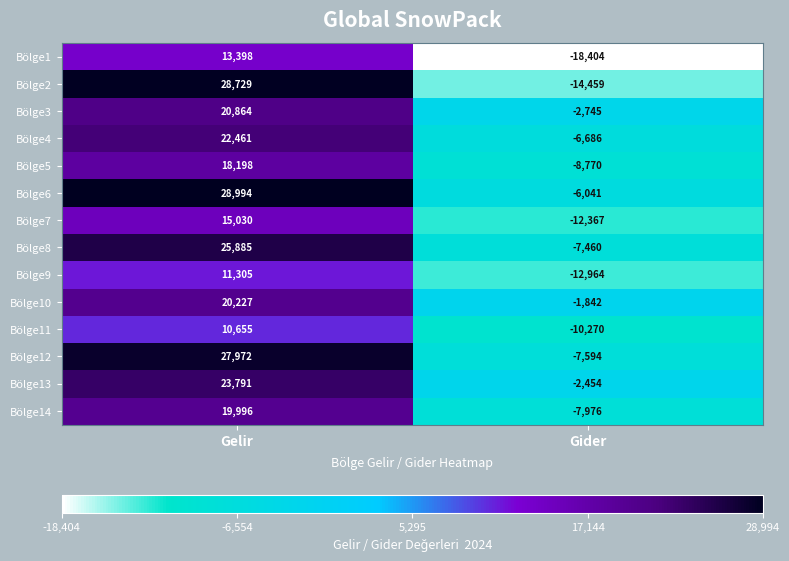

What is the average value of the Bölge2 series?

7135